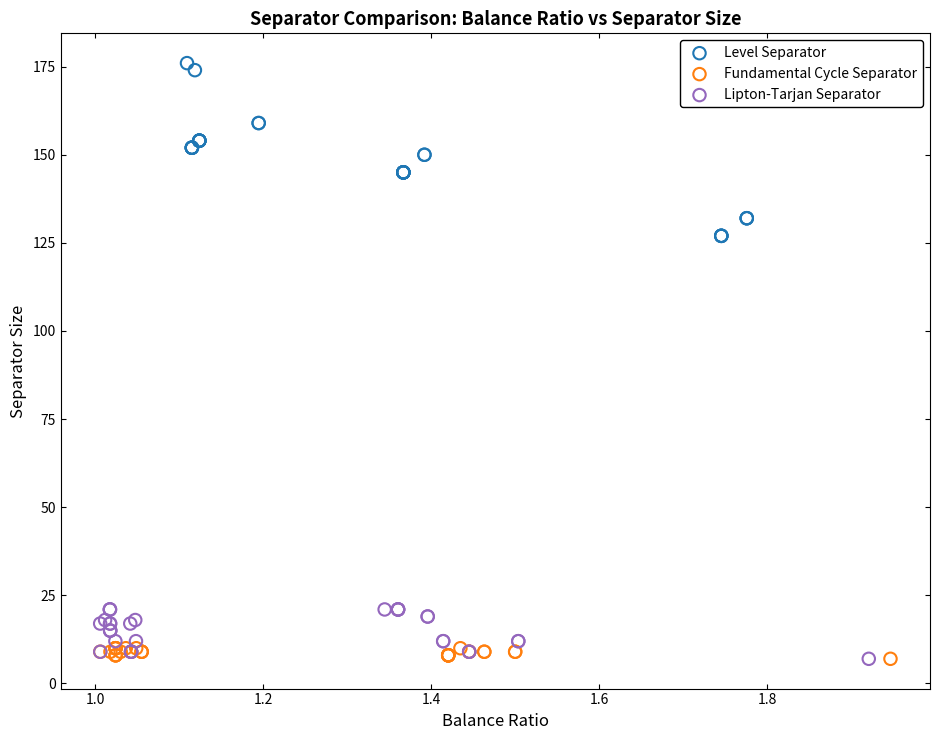

Which series reaches the maximum Y coordinate?

Level Separator